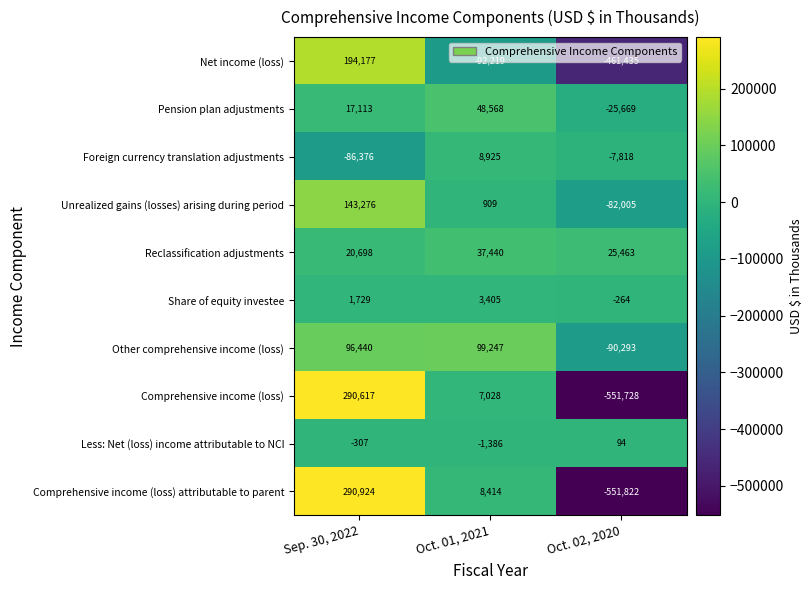

Rank the series by their maximum value, from lowest to highest.

Less: Net (loss) income attributable to NCI, Share of equity investee, Foreign currency translation adjustments, Reclassification adjustments, Pension plan adjustments, Other comprehensive income (loss), Unrealized gains (losses) arising during period, Net income (loss), Comprehensive income (loss), Comprehensive income (loss) attributable to parent